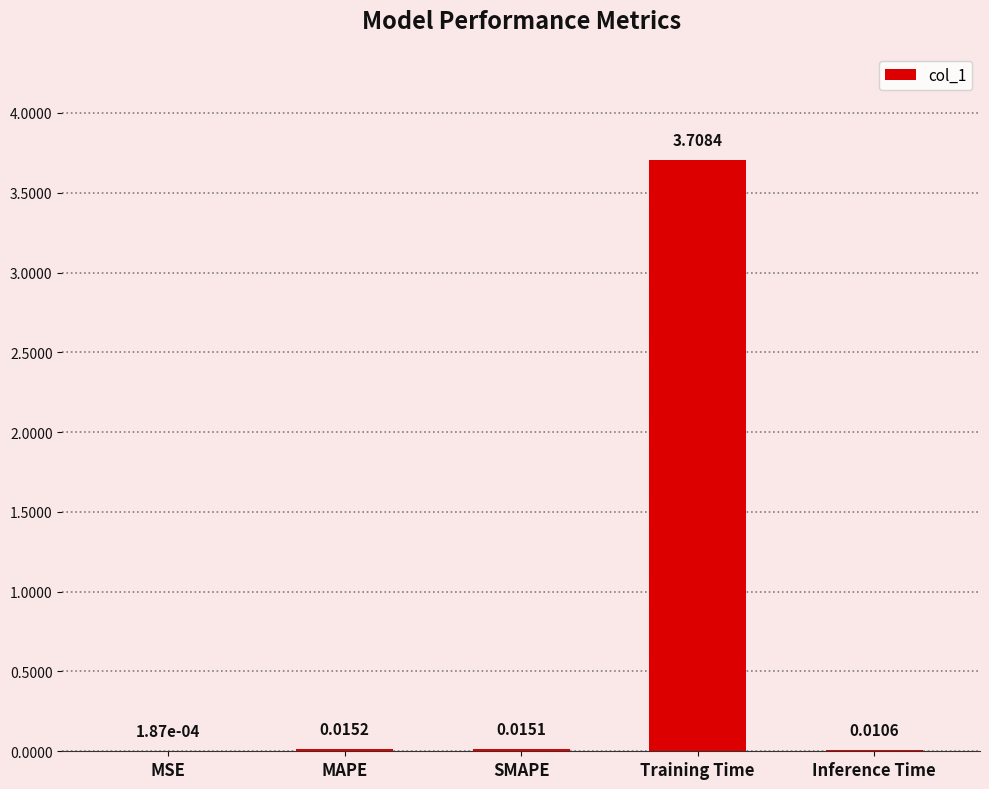

What is the maximum value shown in the chart?

3.7